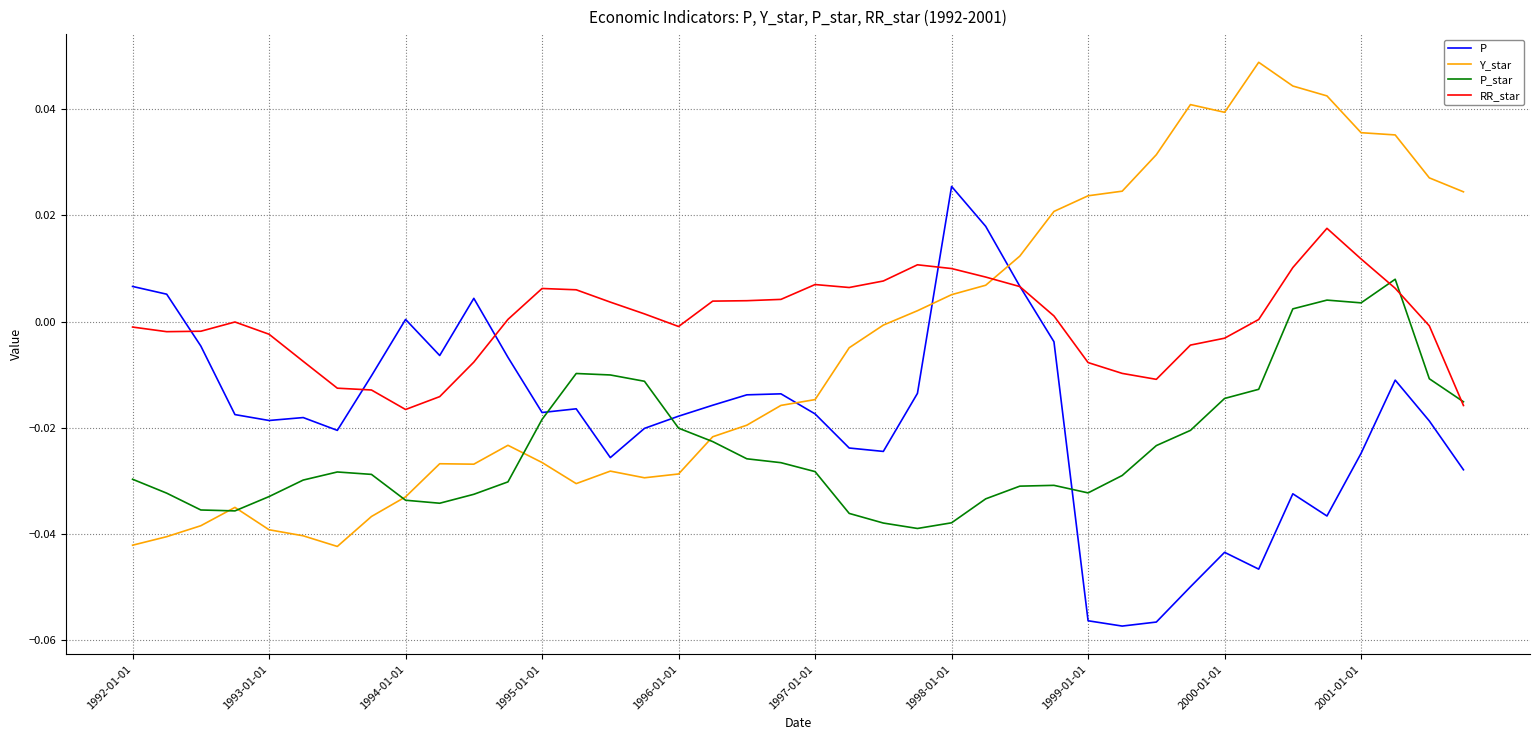

List the series in order of their overall mean, highest first.

RR_star, Y_star, P, P_star